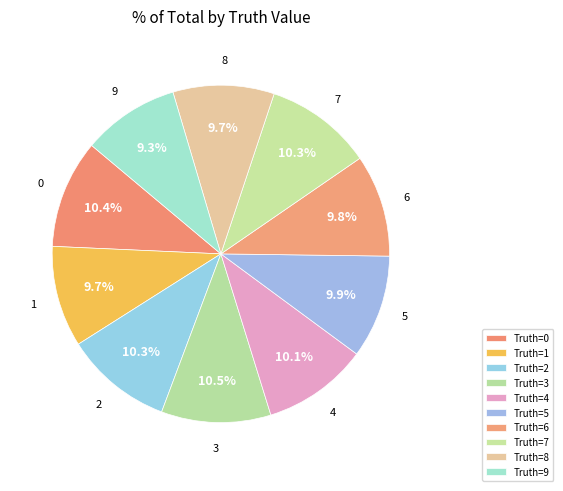

Count the number of slices in the pie.

10